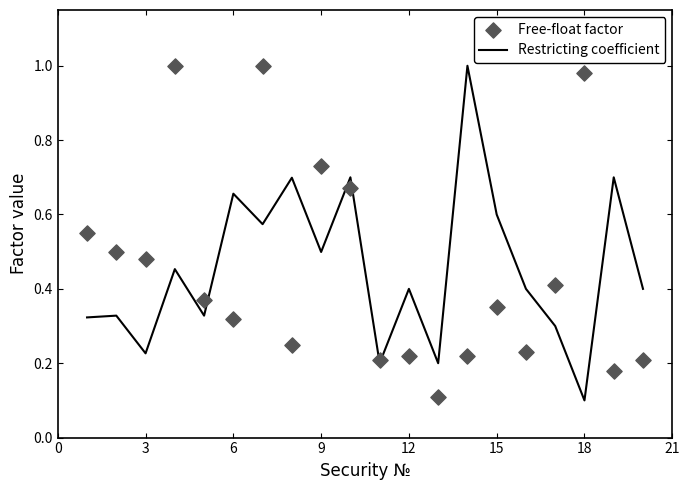

The value of Restricting coefficient at 18 is 0.1. True or false?

True